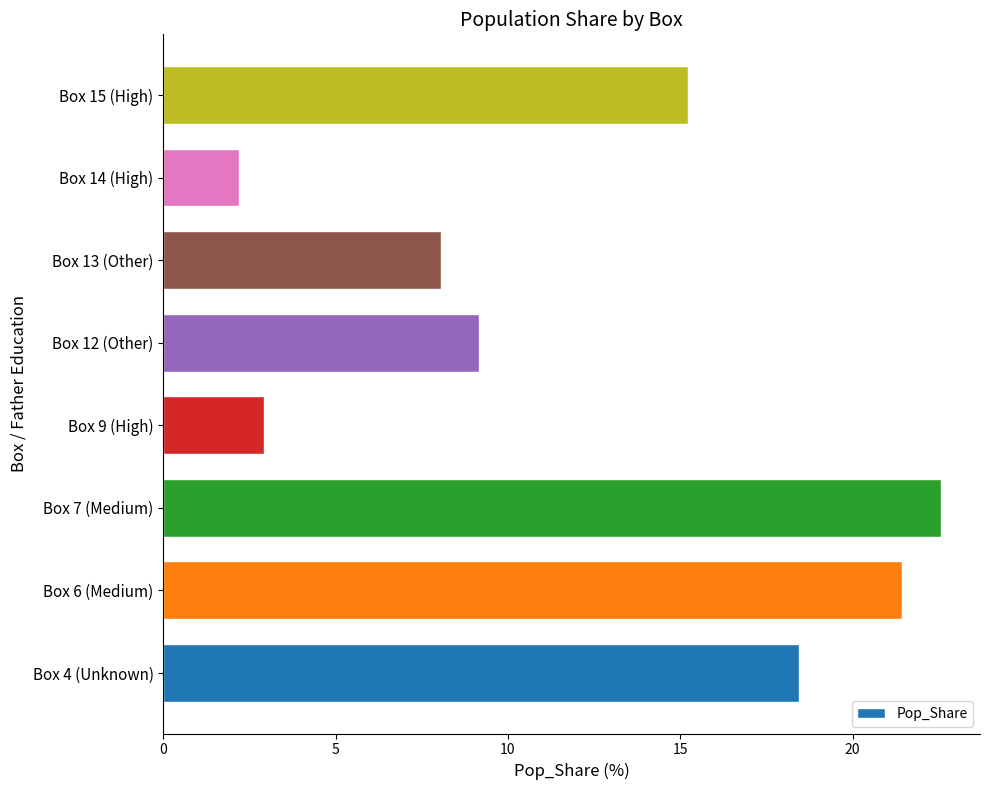

List the labels in order of value, largest first.

Box 7 (Medium), Box 6 (Medium), Box 4 (Unknown), Box 15 (High), Box 12 (Other), Box 13 (Other), Box 9 (High), Box 14 (High)